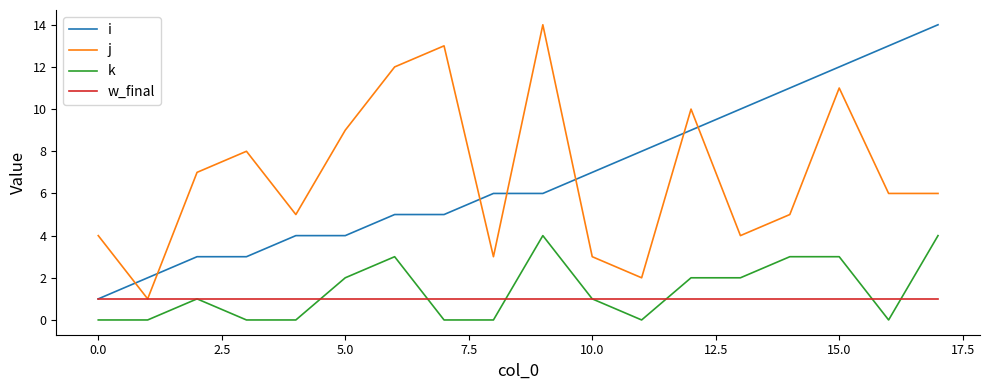

True or false: j and k cross at least once.

False